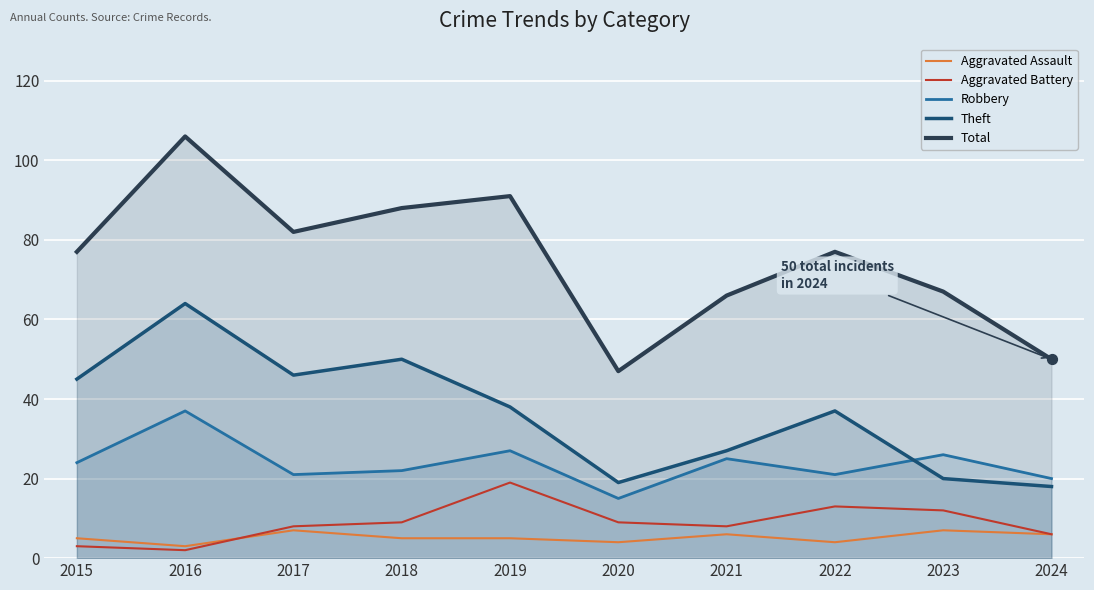

At how many categories does at least one series exceed 63?

8